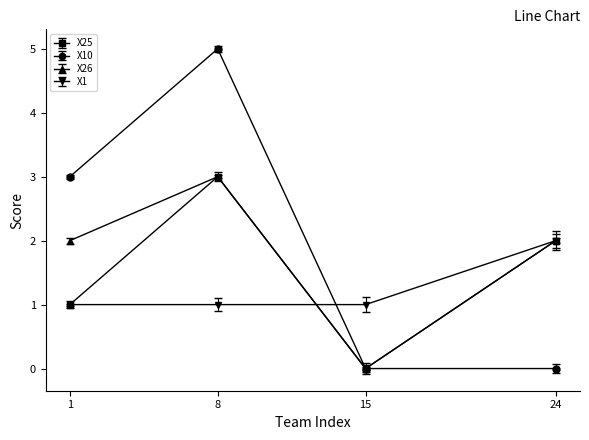

What is the sum of all X25 values?

6